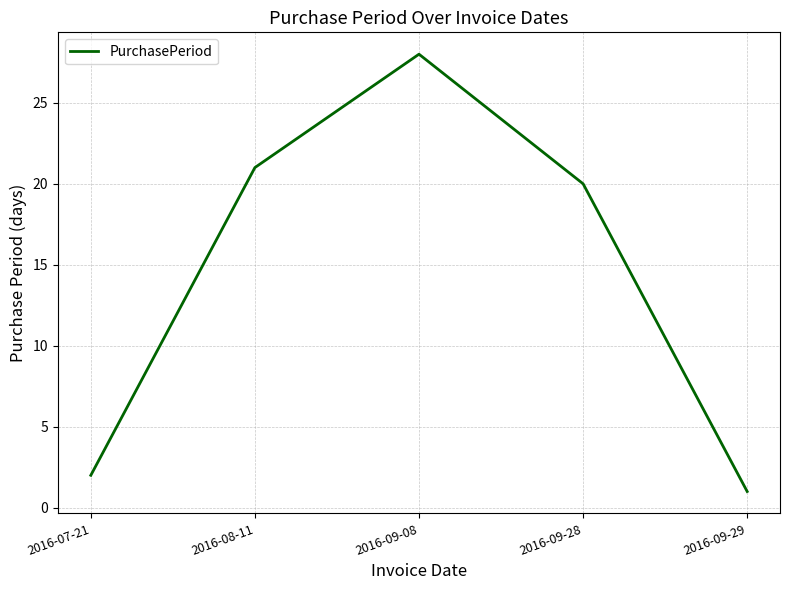

Rank the categories by value from lowest to highest.

2016-09-29, 2016-07-21, 2016-09-28, 2016-08-11, 2016-09-08